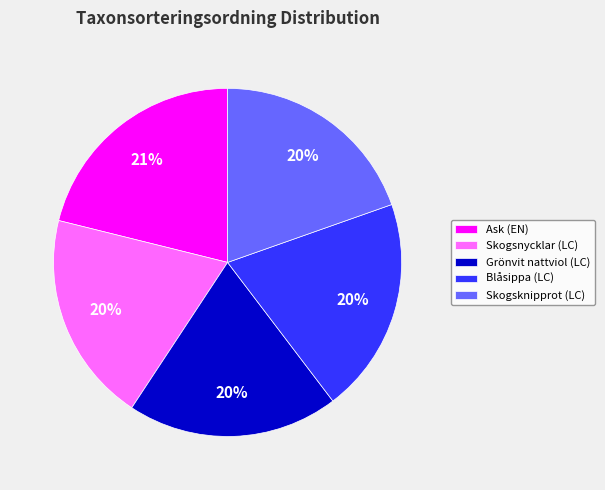

To the nearest percent, what is the combined percentage of Ask (EN) and Skogsknipprot (LC)?

41%